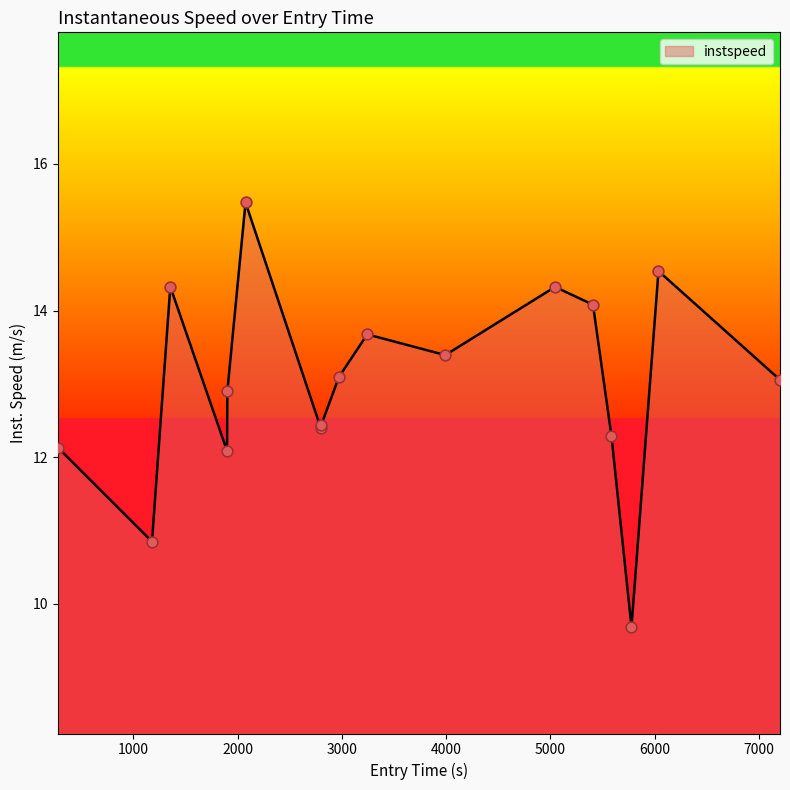

What is the smallest value displayed?

9.7